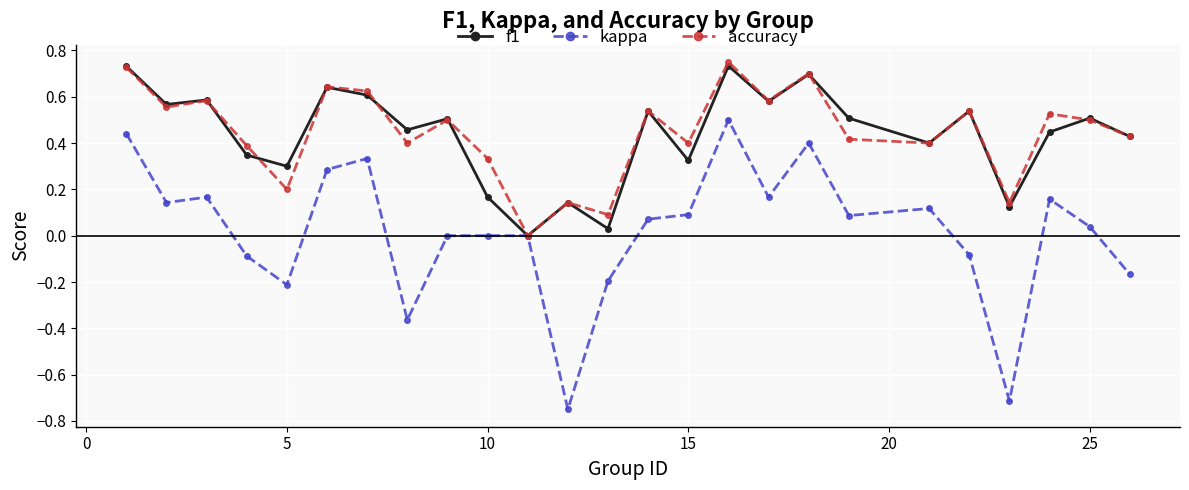

Does the chart display data point markers on the line(s)?

Yes